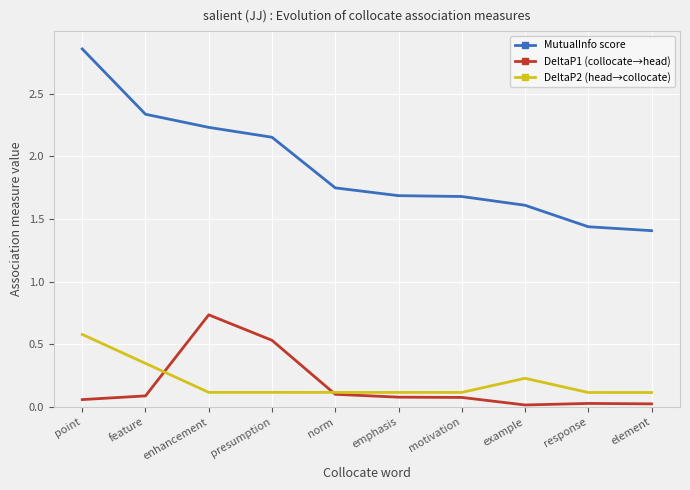

True or false: MutualInfo score has a value of 0.4 at presumption.

False